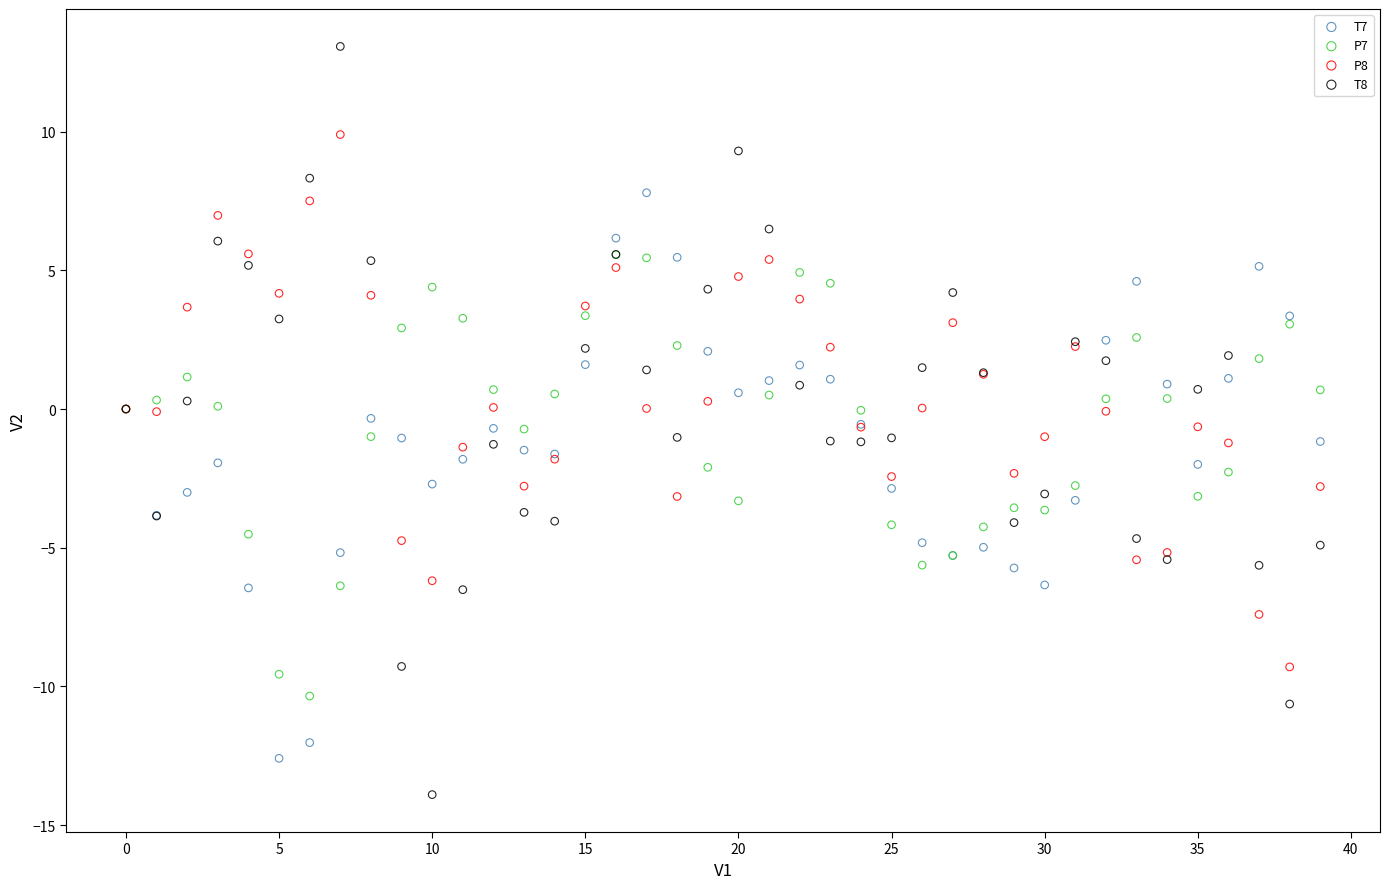

Which series contains the lowest Y value?

T8